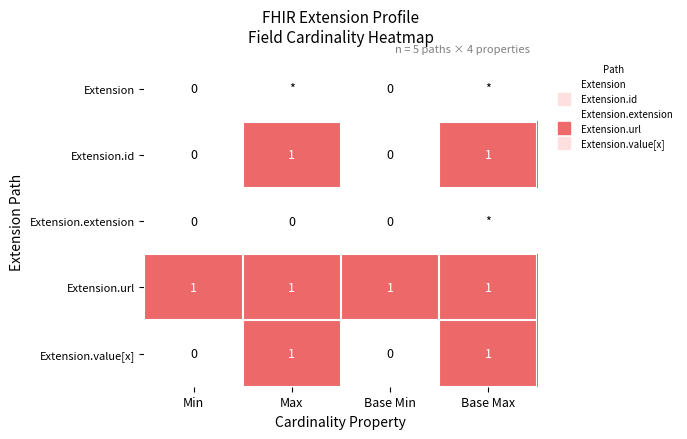

Which category has the highest value in the Extension.value[x] series?

Max